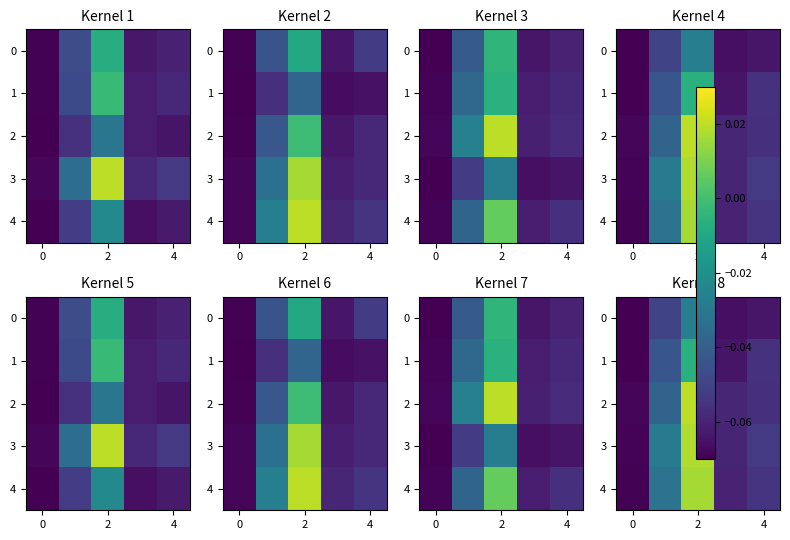

Count the number of data series in this chart.

5